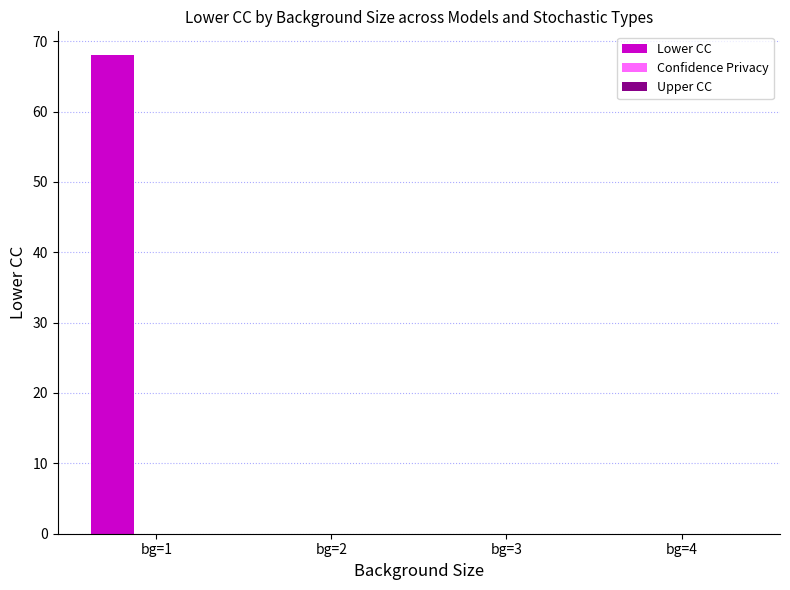

Reading left to right, extract all data points from this chart.

bg=1=68	bg=2=0	bg=3=0	bg=4=0